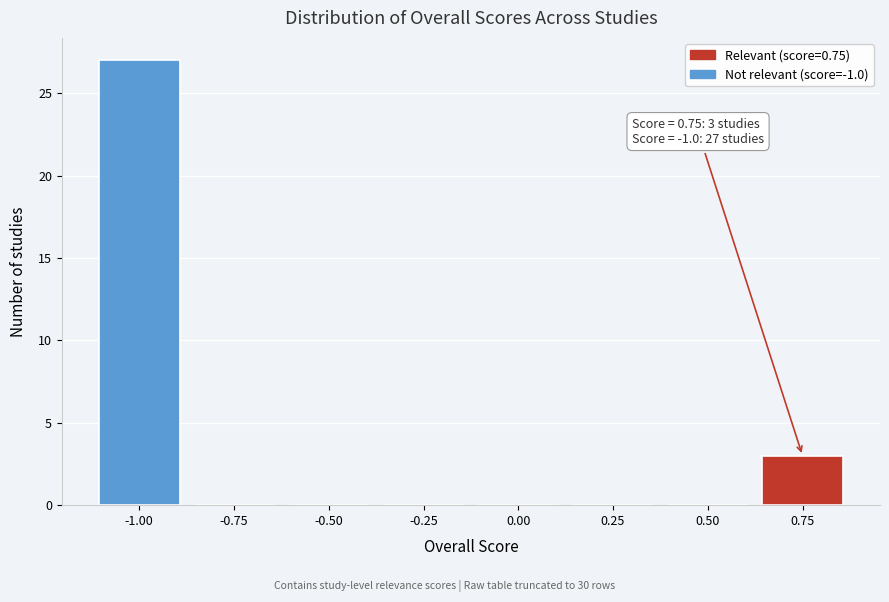

Which range on the x-axis has the tallest bar?

-1.125 to -0.875